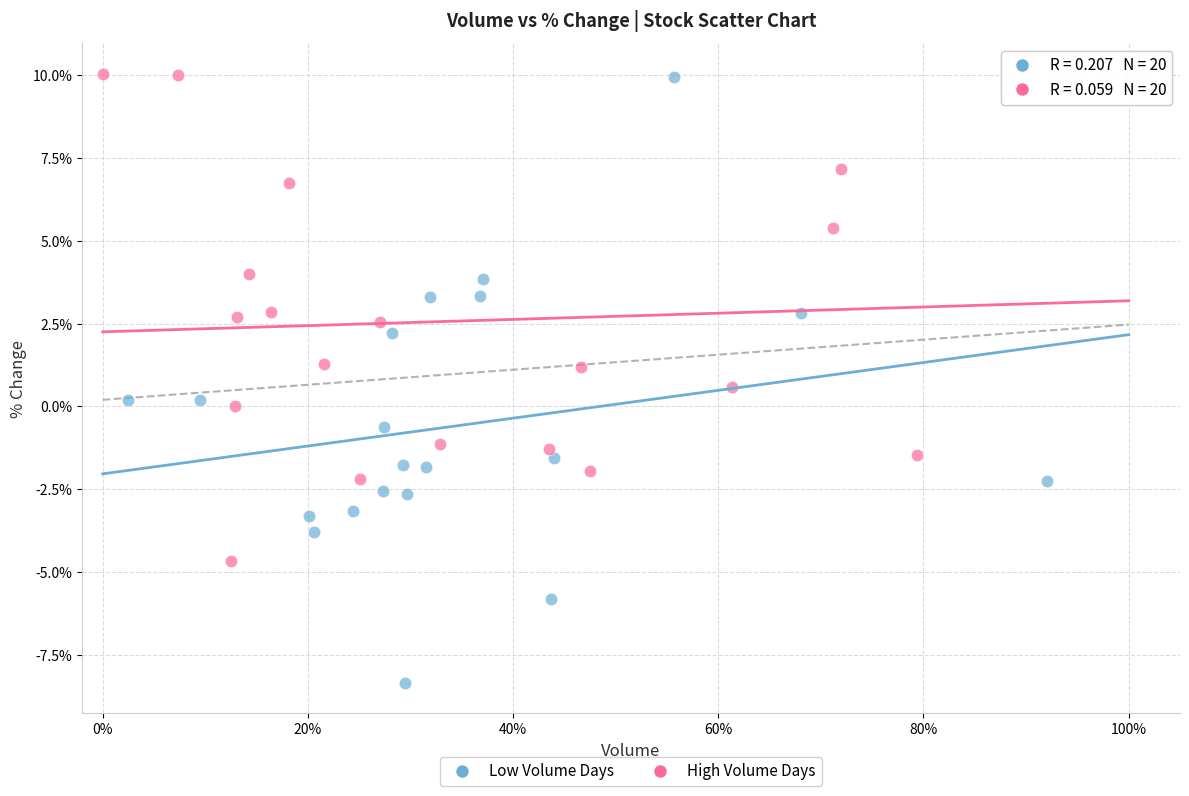

Which series contains the lowest Y value?

Low Volume Days